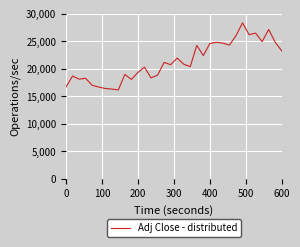

What is the smallest value displayed?

16162.8